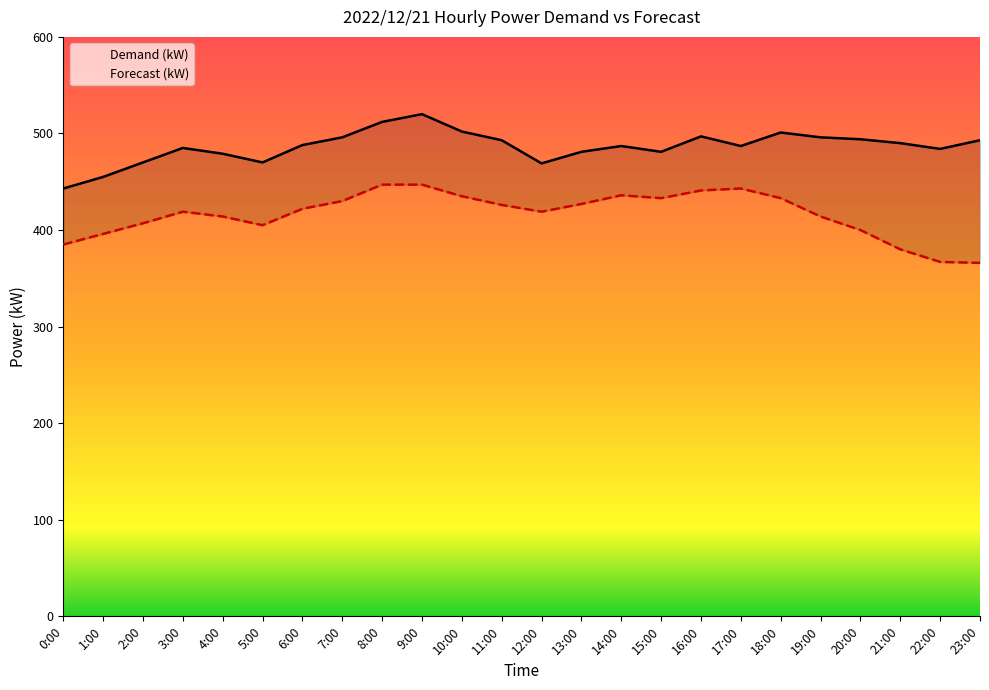

What is the spread (max minus min) of values at 15:00?

48